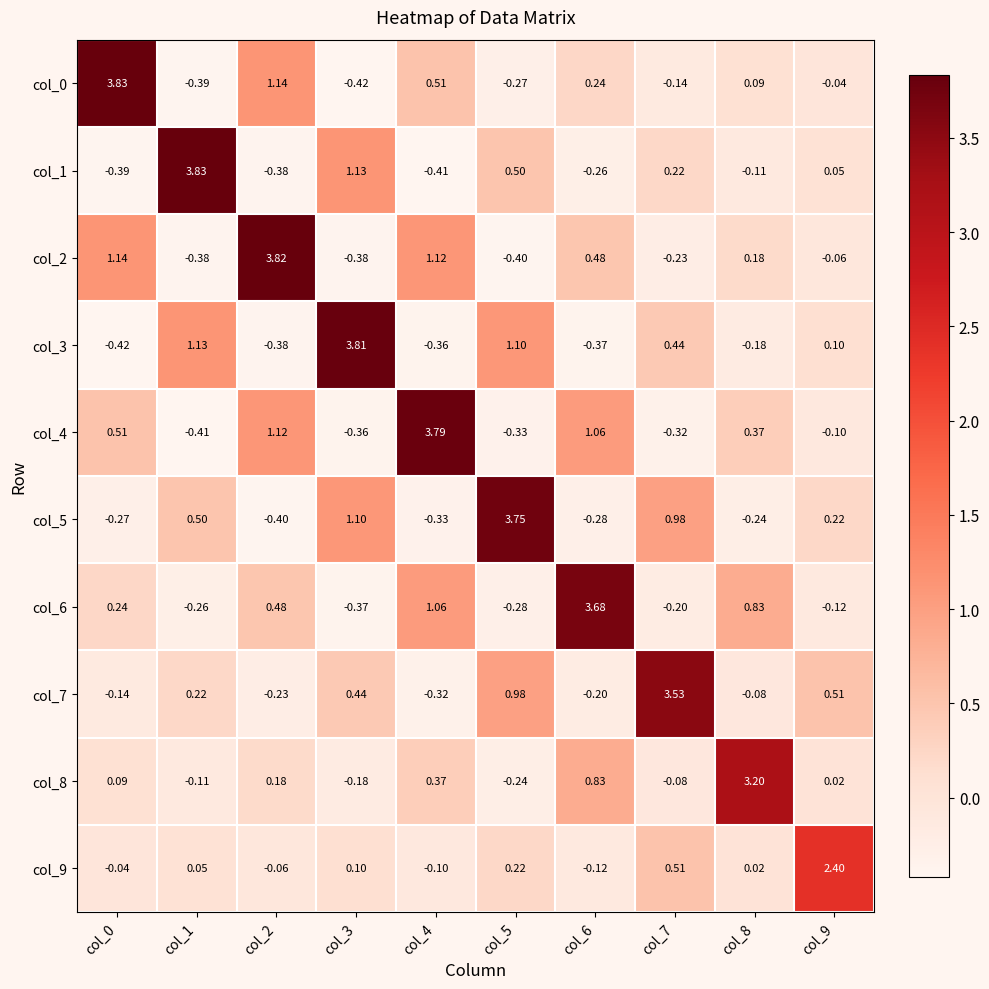

Count the number of data series in this chart.

10